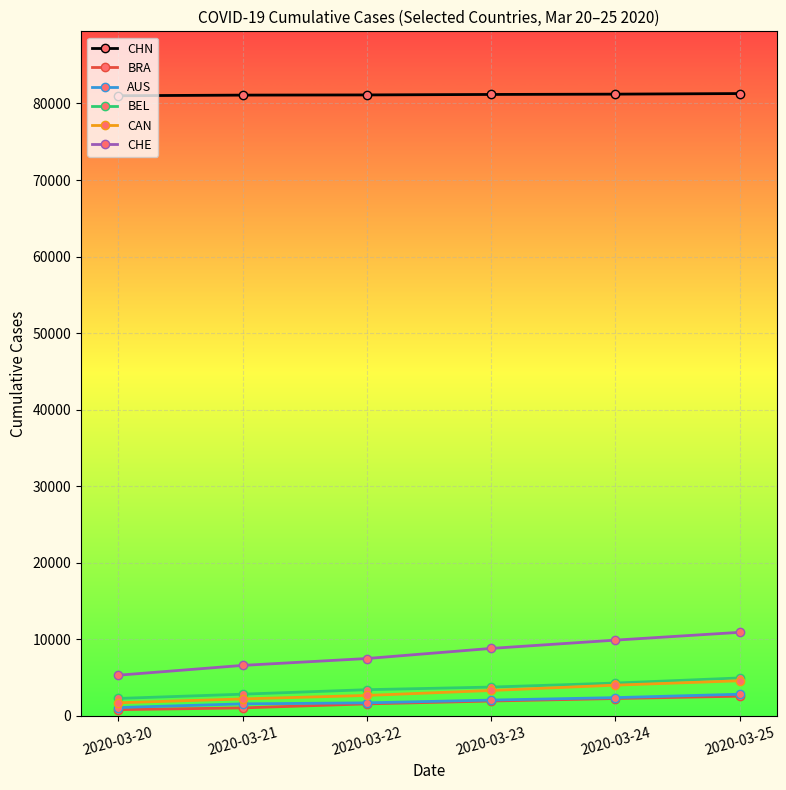

What is the maximum value for CAN?

4569